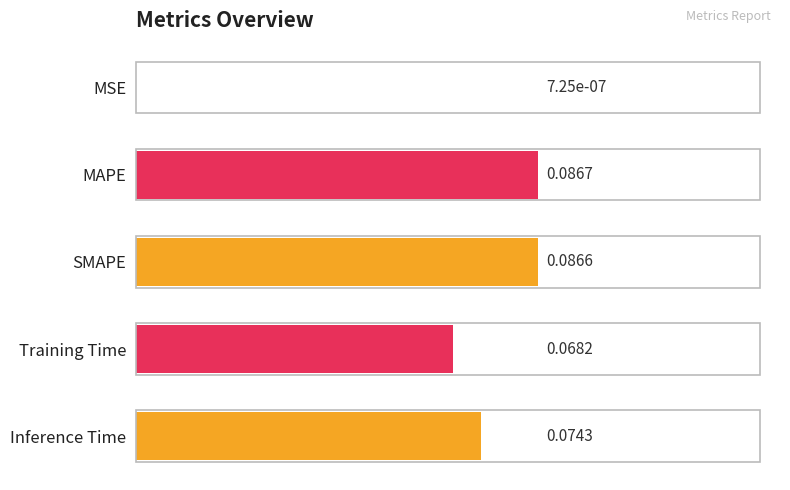

At which category does the chart reach its peak across all series?

MAPE